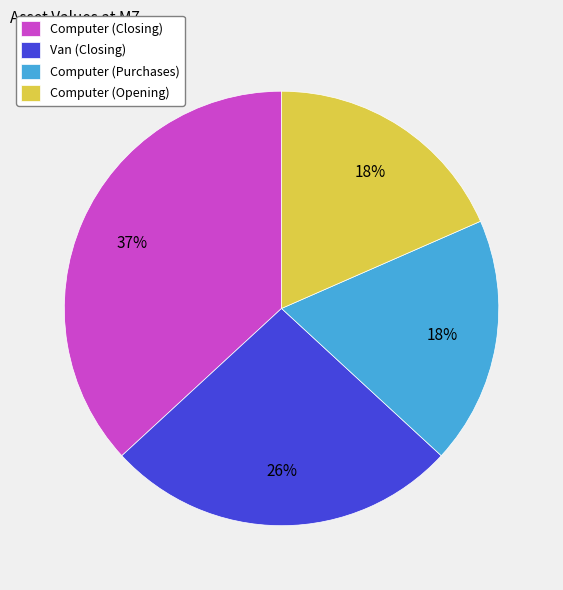

Do Computer (Opening) and Van (Closing) together represent more than half of the pie?

No